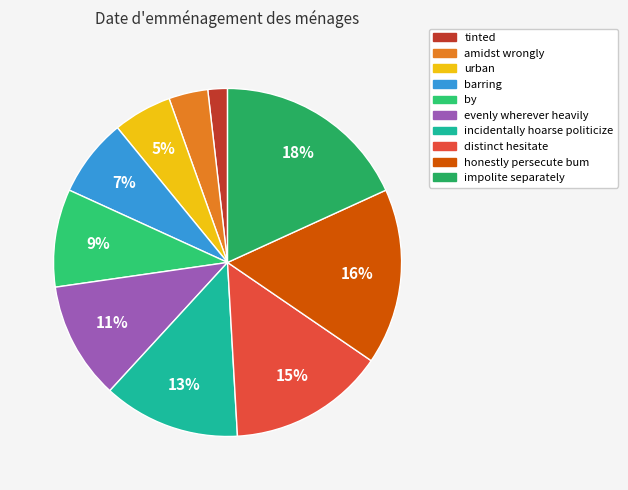

True or false: tinted accounts for 15% of the total.

False